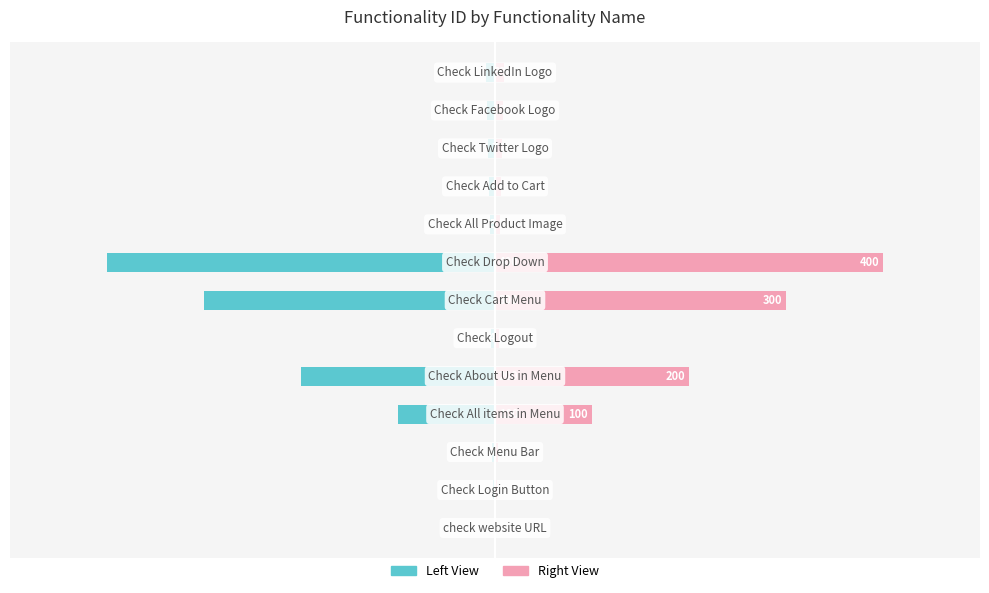

List the labels in order of Functionality ID (Right) value, largest first.

7, 6, 4, 3, 12, 11, 10, 9, 8, 5, 2, 1, 0